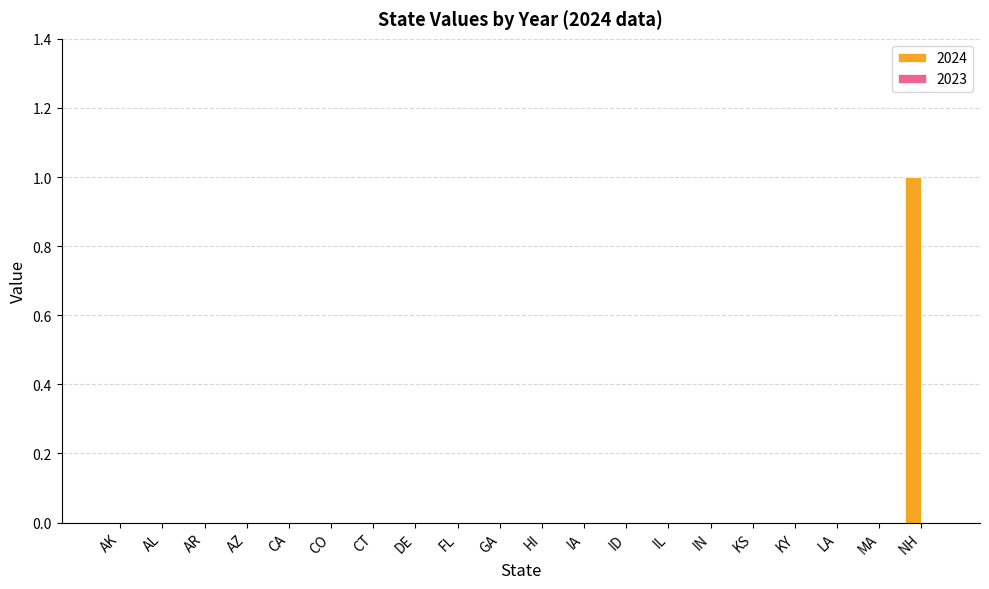

What is the change in value from HI to NH?

+1